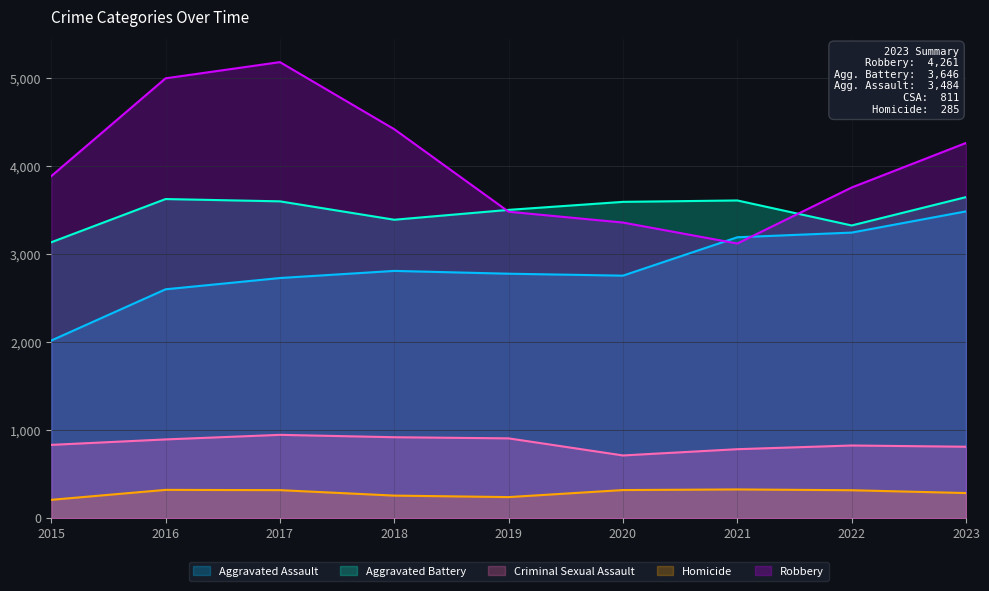

The Robbery series shows 1442 at 2021. True or false?

False